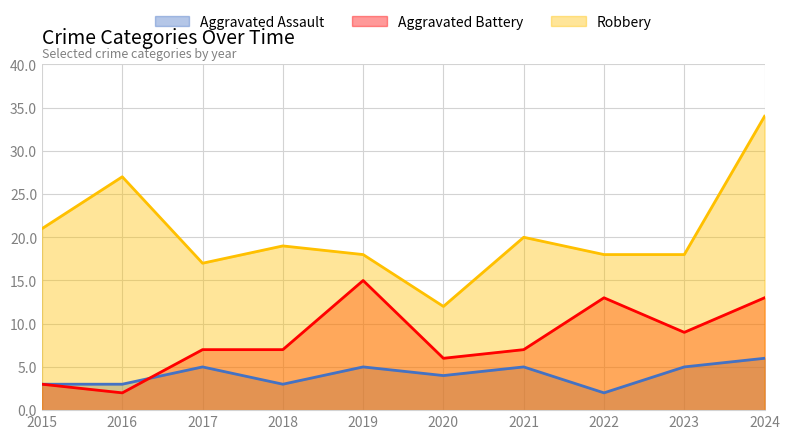

What is the total value across all series at 2019?

38